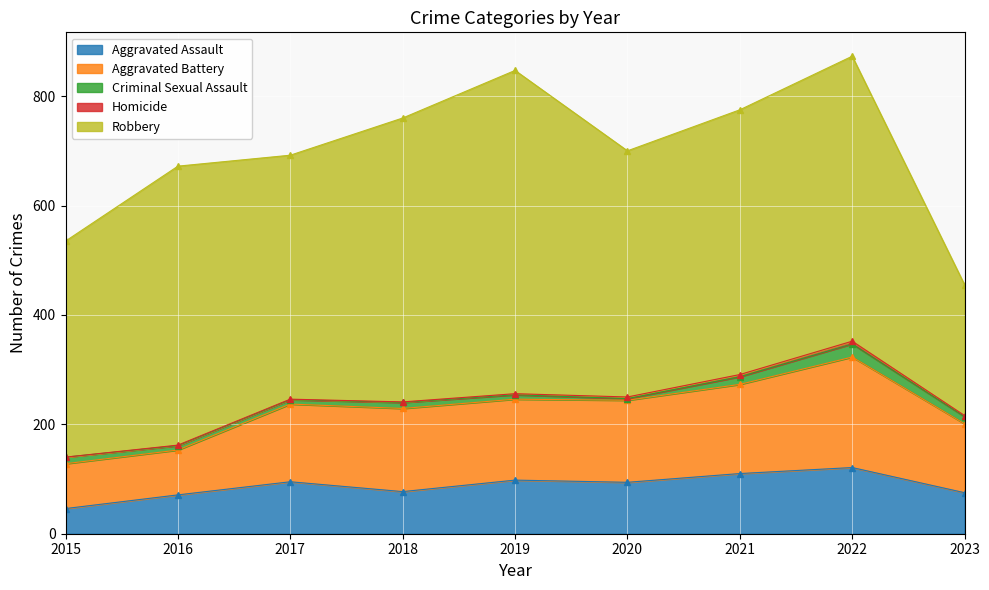

How many positive values does the Homicide series have?

8